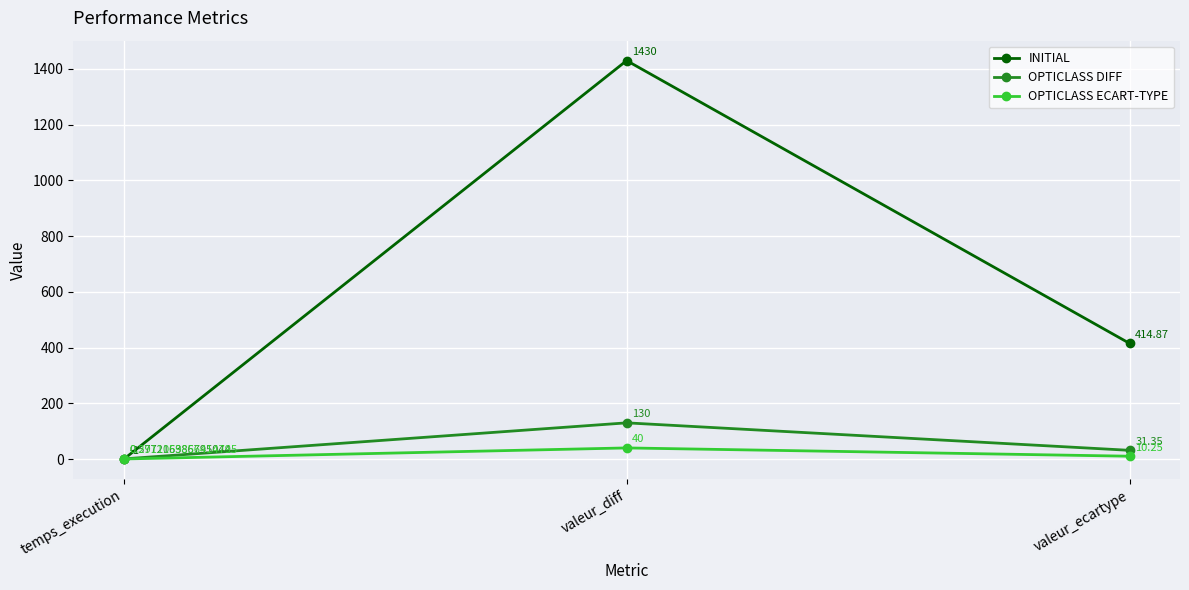

Which series has the widest spread of values?

INITIAL